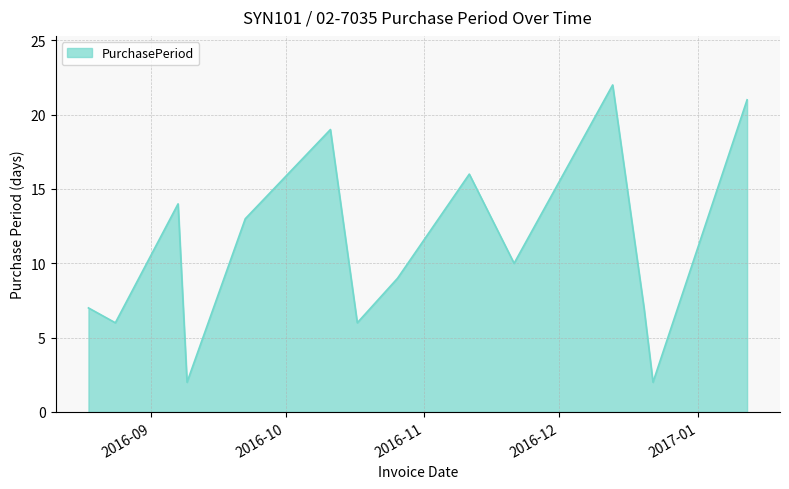

Reading right to left, extract all data points from this chart.

21	2	7	22	10	16	9	6	19	13	2	14	6	7